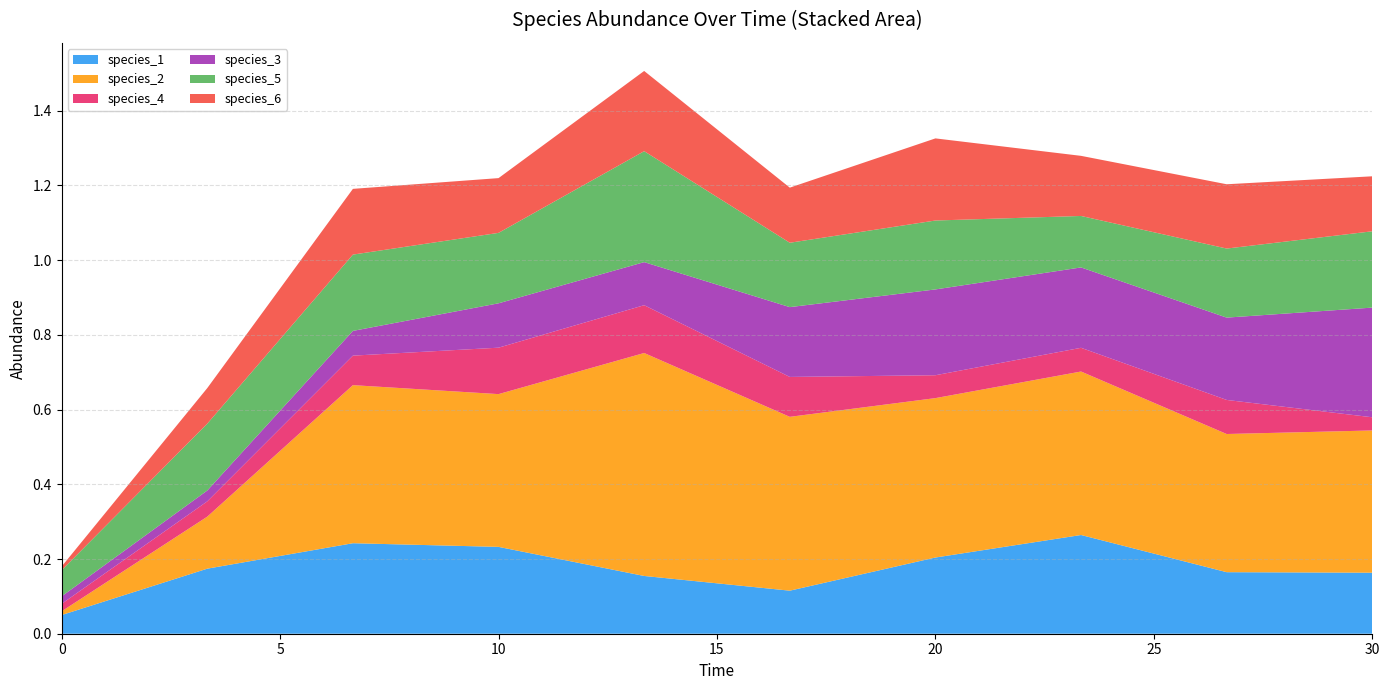

Reading left to right, what are all the values shown in this chart?

species_1: 0.0=0.1	3.333333333333333=0.2	6.666666666666667=0.2	10.0=0.2	13.333333333333334=0.2	16.666666666666668=0.1	20.0=0.2	23.333333333333336=0.3	26.666666666666668=0.2	30.0=0.2
species_2: 0.0=0.0	3.333333333333333=0.1	6.666666666666667=0.4	10.0=0.4	13.333333333333334=0.6	16.666666666666668=0.5	20.0=0.4	23.333333333333336=0.4	26.666666666666668=0.4	30.0=0.4
species_4: 0.0=0.0	3.333333333333333=0.0	6.666666666666667=0.1	10.0=0.1	13.333333333333334=0.1	16.666666666666668=0.1	20.0=0.1	23.333333333333336=0.1	26.666666666666668=0.1	30.0=0.0
species_3: 0.0=0.0	3.333333333333333=0.0	6.666666666666667=0.1	10.0=0.1	13.333333333333334=0.1	16.666666666666668=0.2	20.0=0.2	23.333333333333336=0.2	26.666666666666668=0.2	30.0=0.3
species_5: 0.0=0.1	3.333333333333333=0.2	6.666666666666667=0.2	10.0=0.2	13.333333333333334=0.3	16.666666666666668=0.2	20.0=0.2	23.333333333333336=0.1	26.666666666666668=0.2	30.0=0.2
species_6: 0.0=0.0	3.333333333333333=0.1	6.666666666666667=0.2	10.0=0.1	13.333333333333334=0.2	16.666666666666668=0.1	20.0=0.2	23.333333333333336=0.2	26.666666666666668=0.2	30.0=0.1